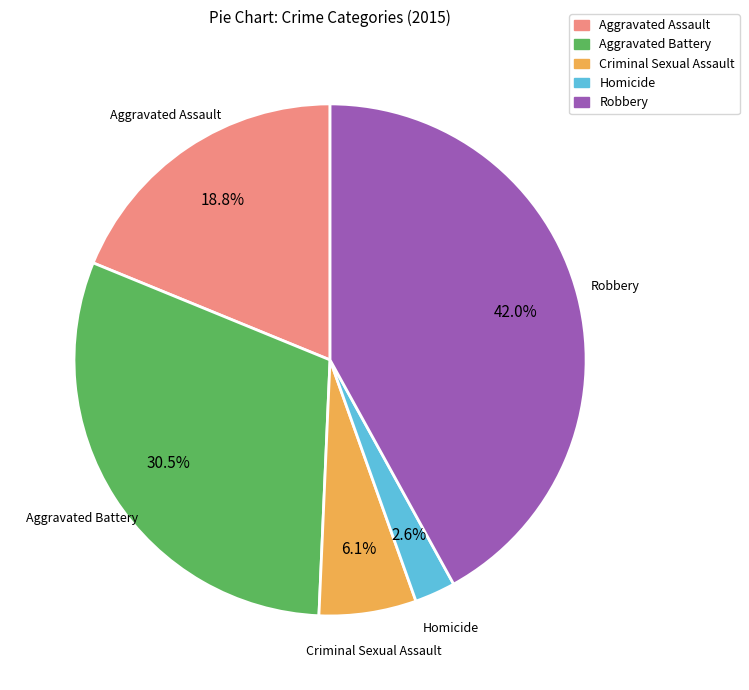

True or false: Robbery accounts for 54% of the total.

False